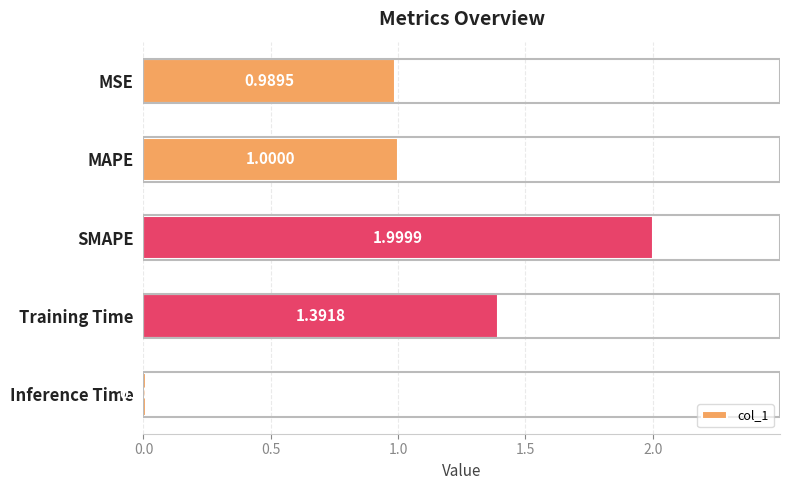

What is the sum of all values?

5.4